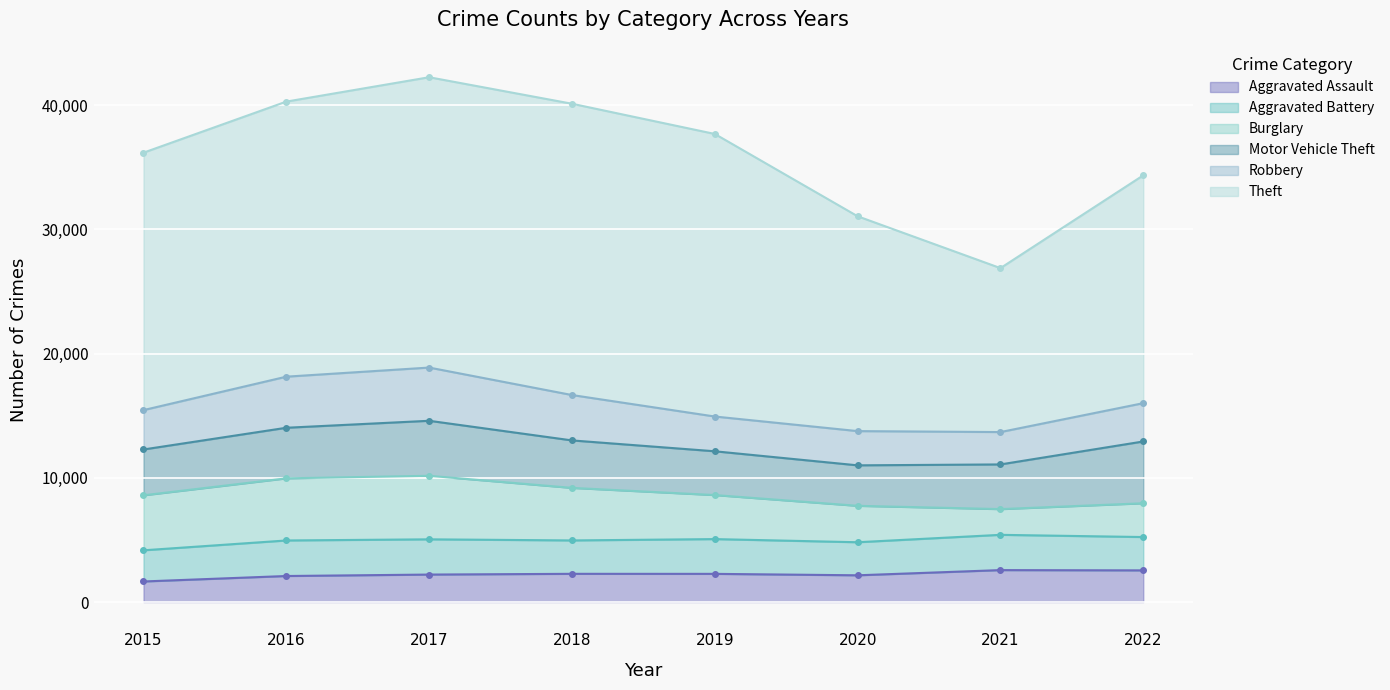

Reading right to left, what are all the values shown in this chart?

Aggravated Assault: 2546	2568	2150	2266	2269	2209	2093	1653
Aggravated Battery: 2683	2839	2661	2798	2687	2836	2860	2509
Burglary: 2719	2070	2932	3544	4230	5114	5001	4428
Motor Vehicle Theft: 4973	3596	3257	3524	3820	4427	4070	3686
Robbery: 3083	2605	2755	2797	3652	4283	4112	3169
Theft: 18337	13194	17290	22741	23444	23366	22138	20718